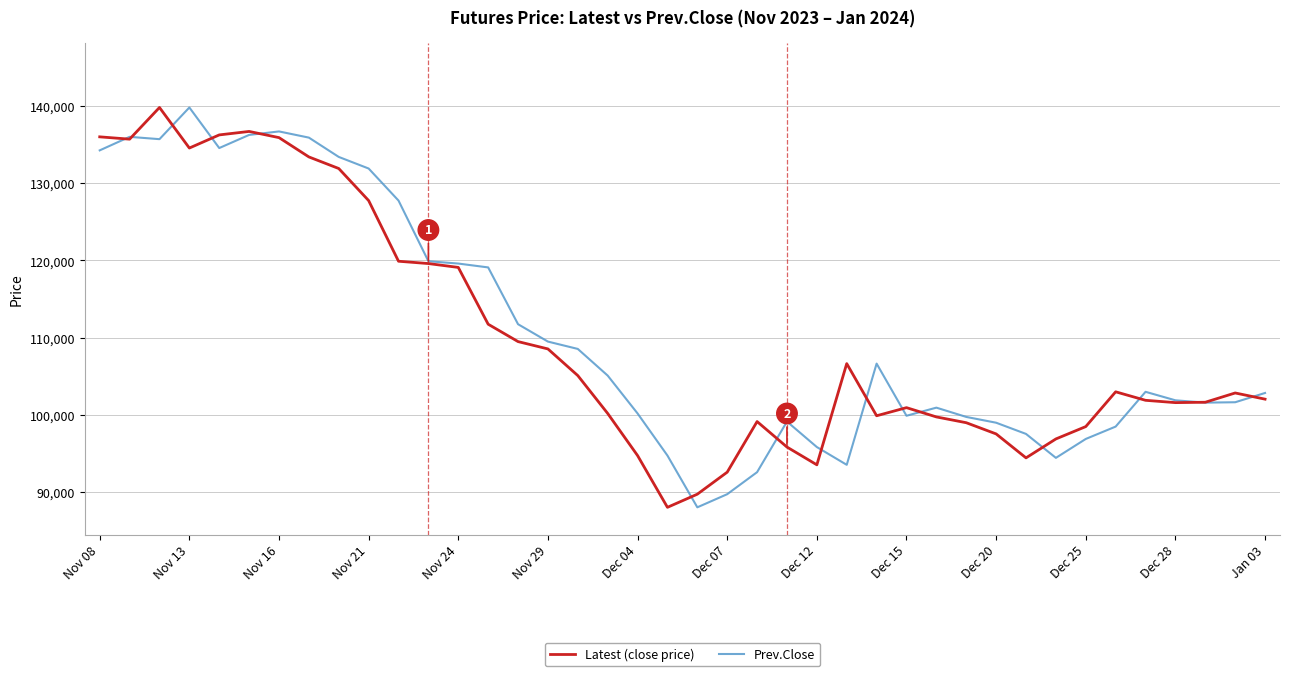

What is the maximum value shown in the chart?

139800